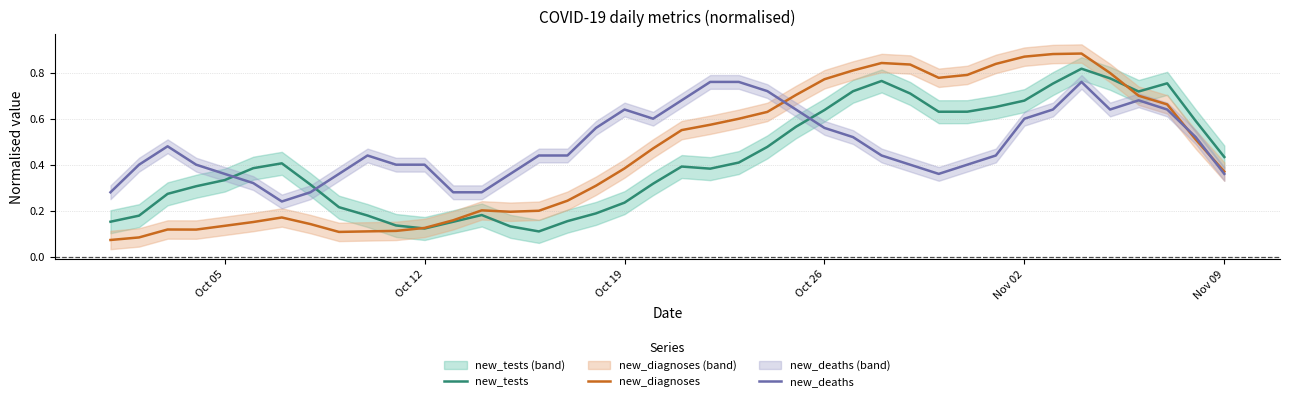

True or false: new_tests and new_deaths intersect in this chart.

True